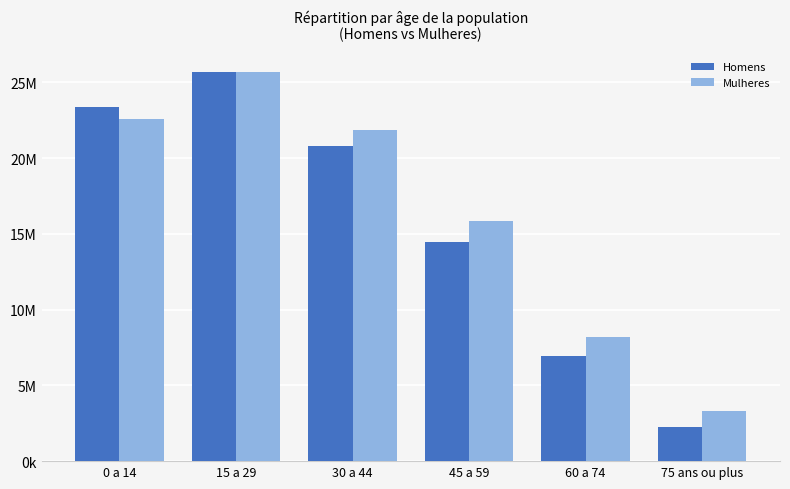

What are all the series names shown in the legend?

Homens, Mulheres